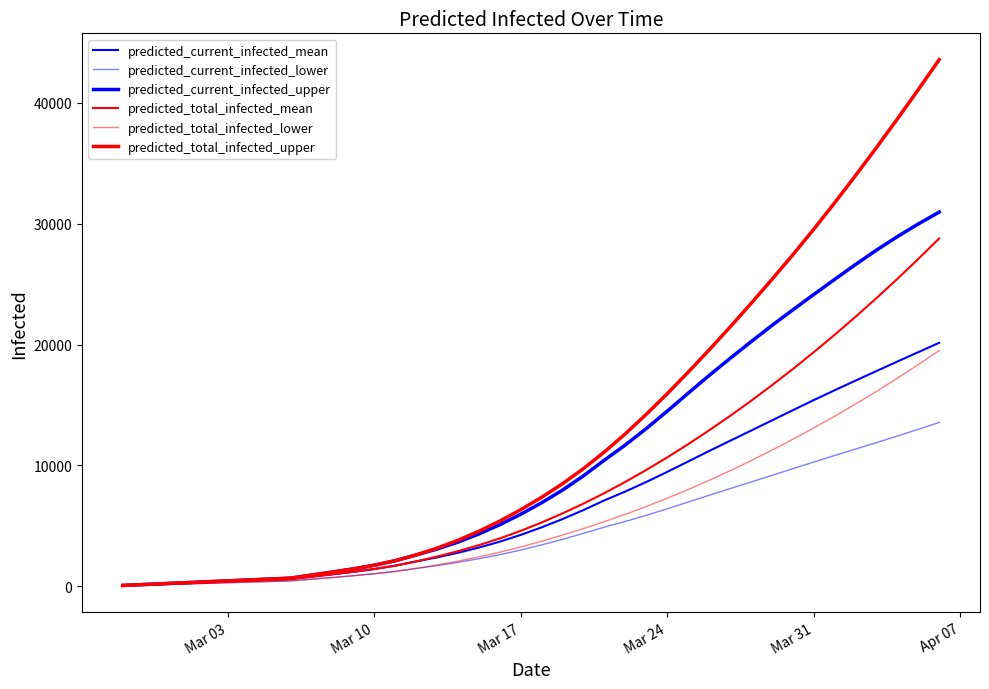

True or false: predicted_current_infected_lower and predicted_current_infected_mean cross at least once.

False